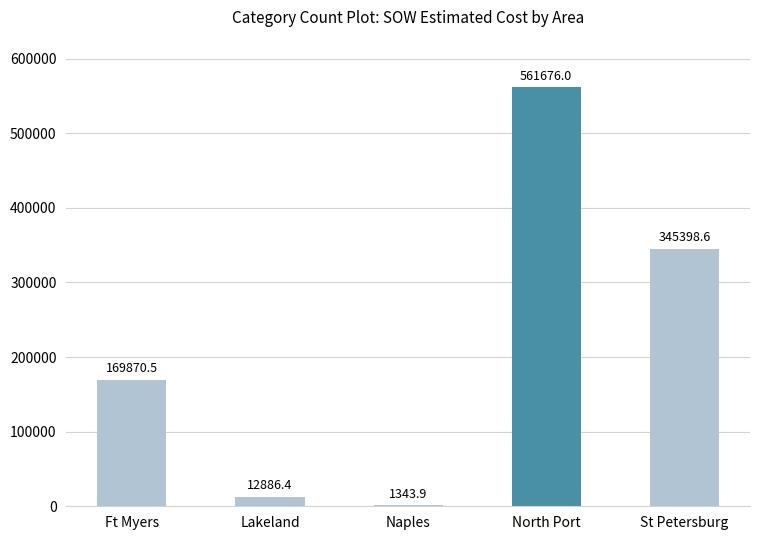

Reading right to left, what are all the values shown in this chart?

St Petersburg=345398.6	North Port=561676.0	Naples=1343.9	Lakeland=12886.4	Ft Myers=169870.5